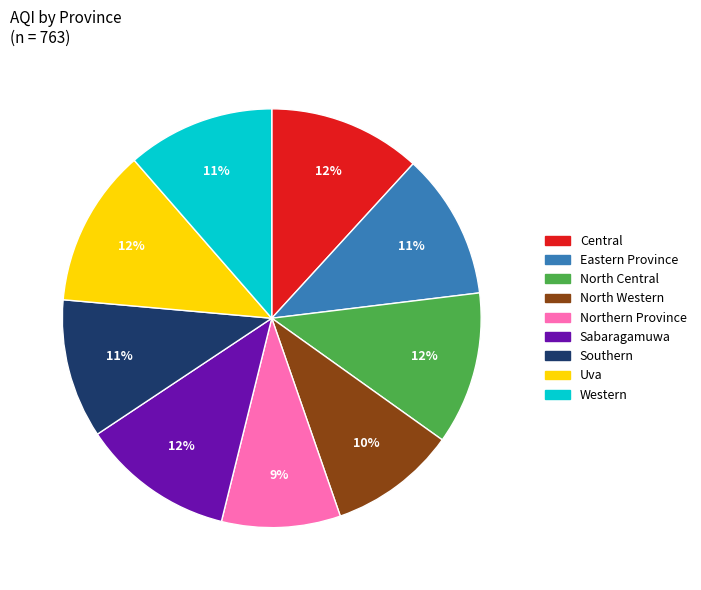

How many segments does this pie chart have?

9